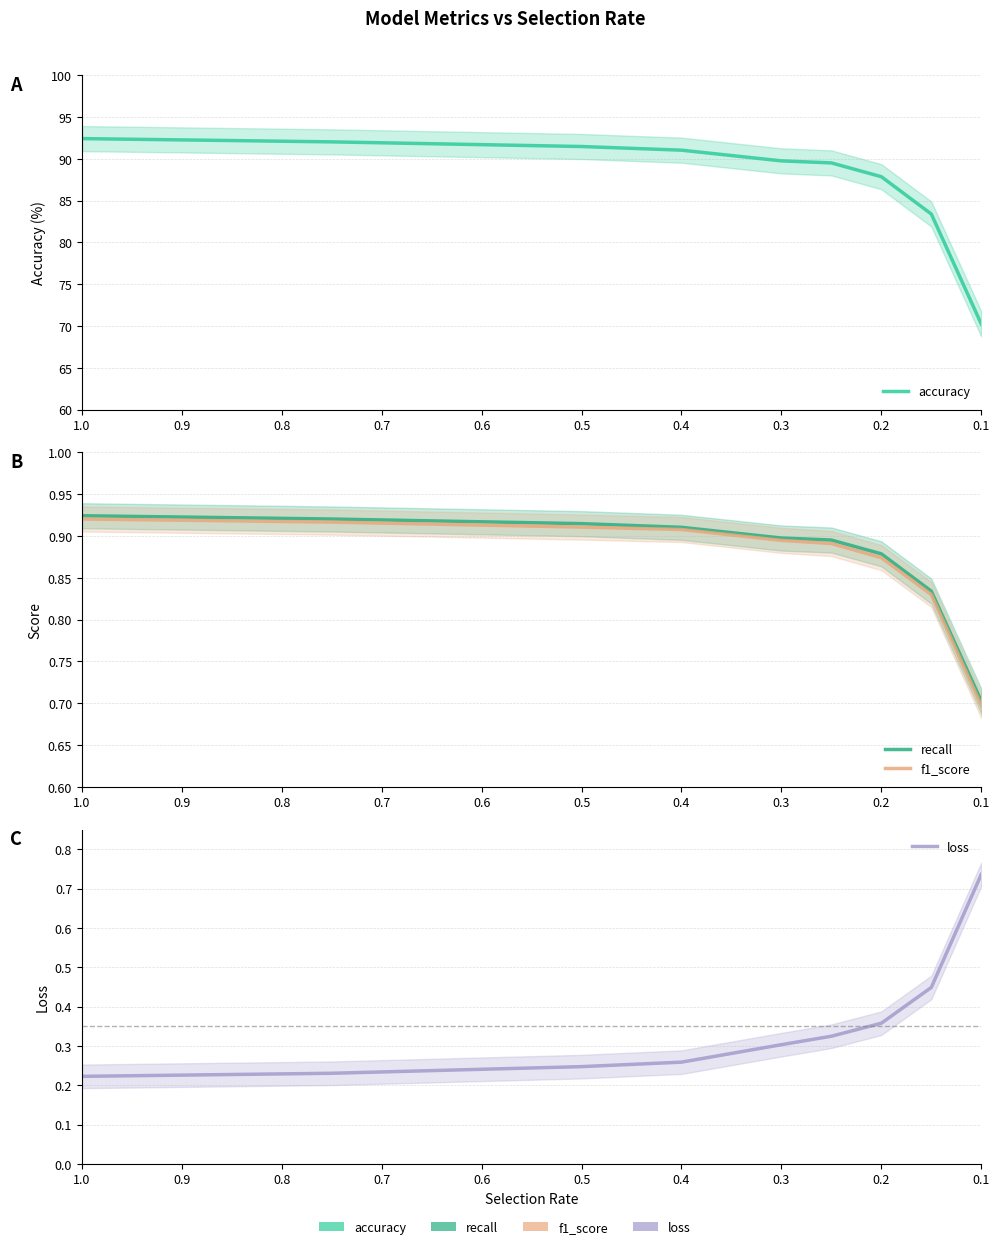

Rank the series by their maximum value, from highest to lowest.

accuracy, recall, f1_score, loss